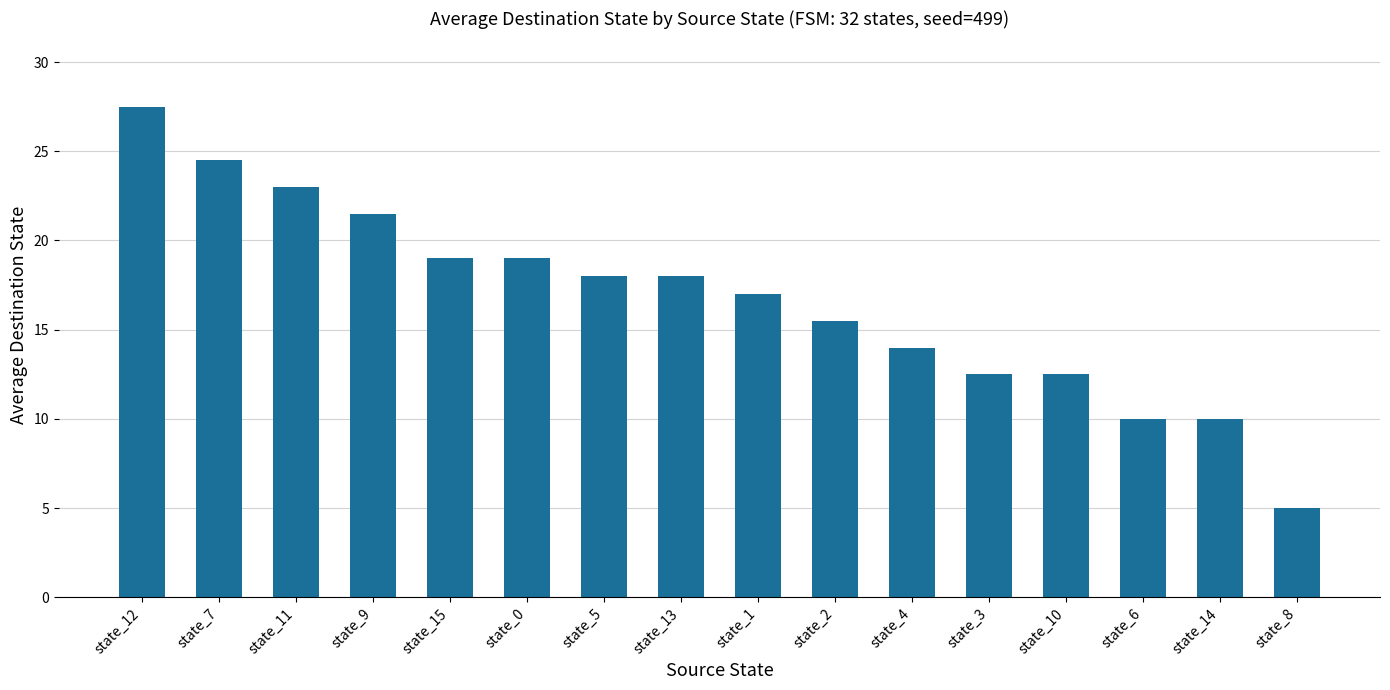

What is the average value?

16.7